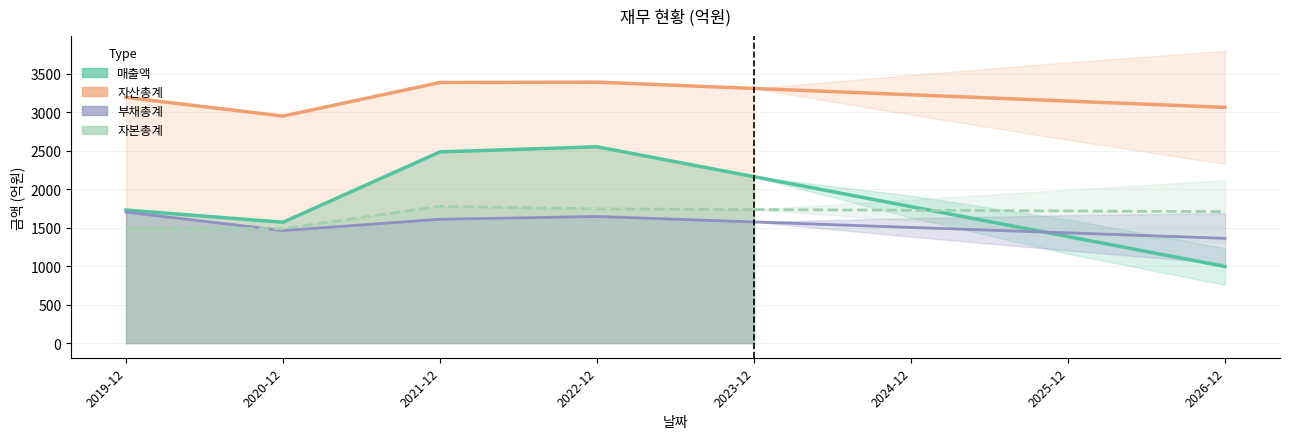

Is it true that 자산총계 equals 2951 at 2020-12?

True